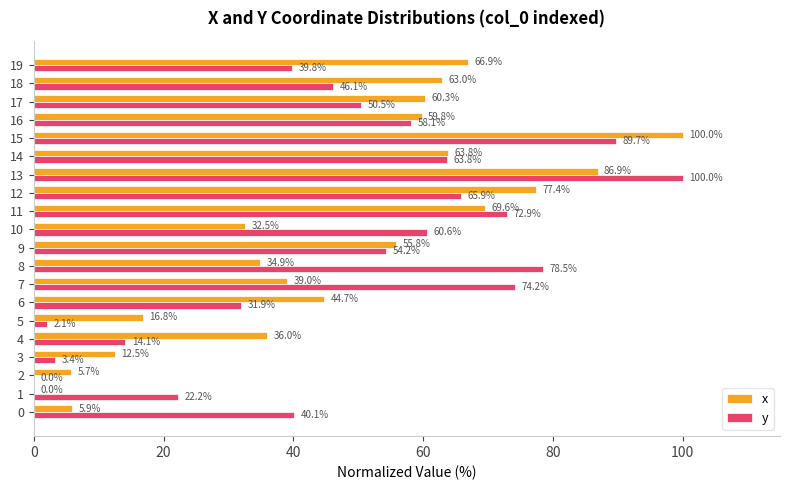

At which label is x closest to 50?

6